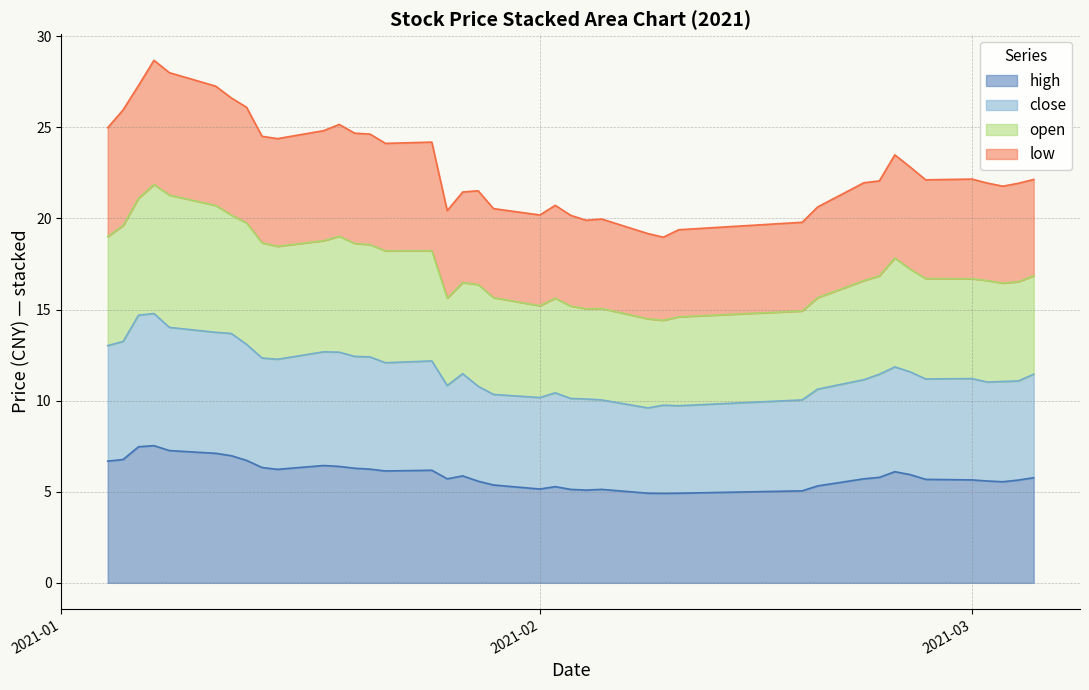

How many data points does each series have?

40